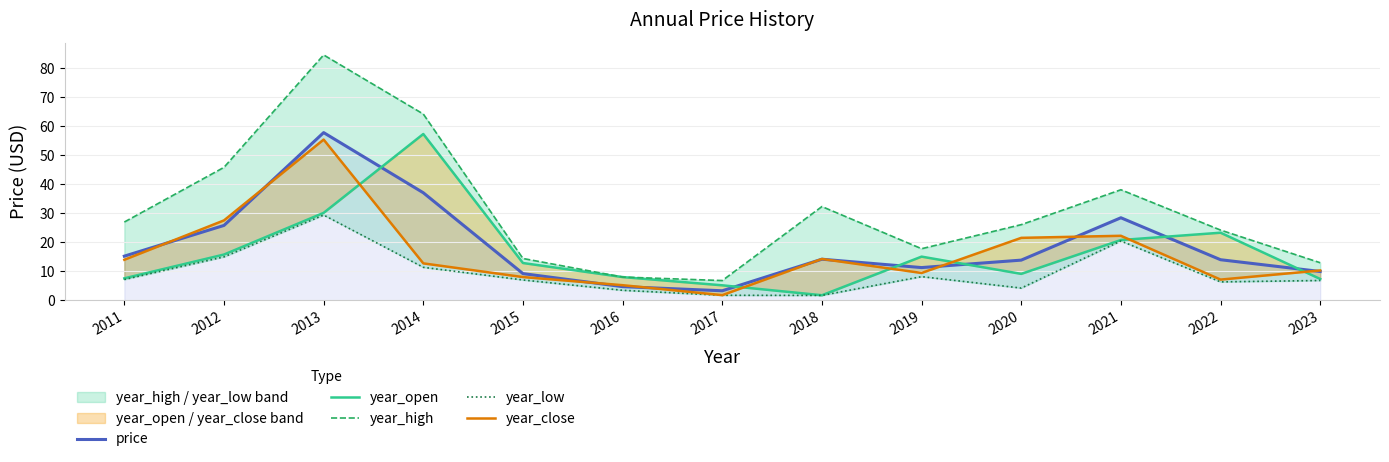

Between 2011 and 2012, which is larger?

2012